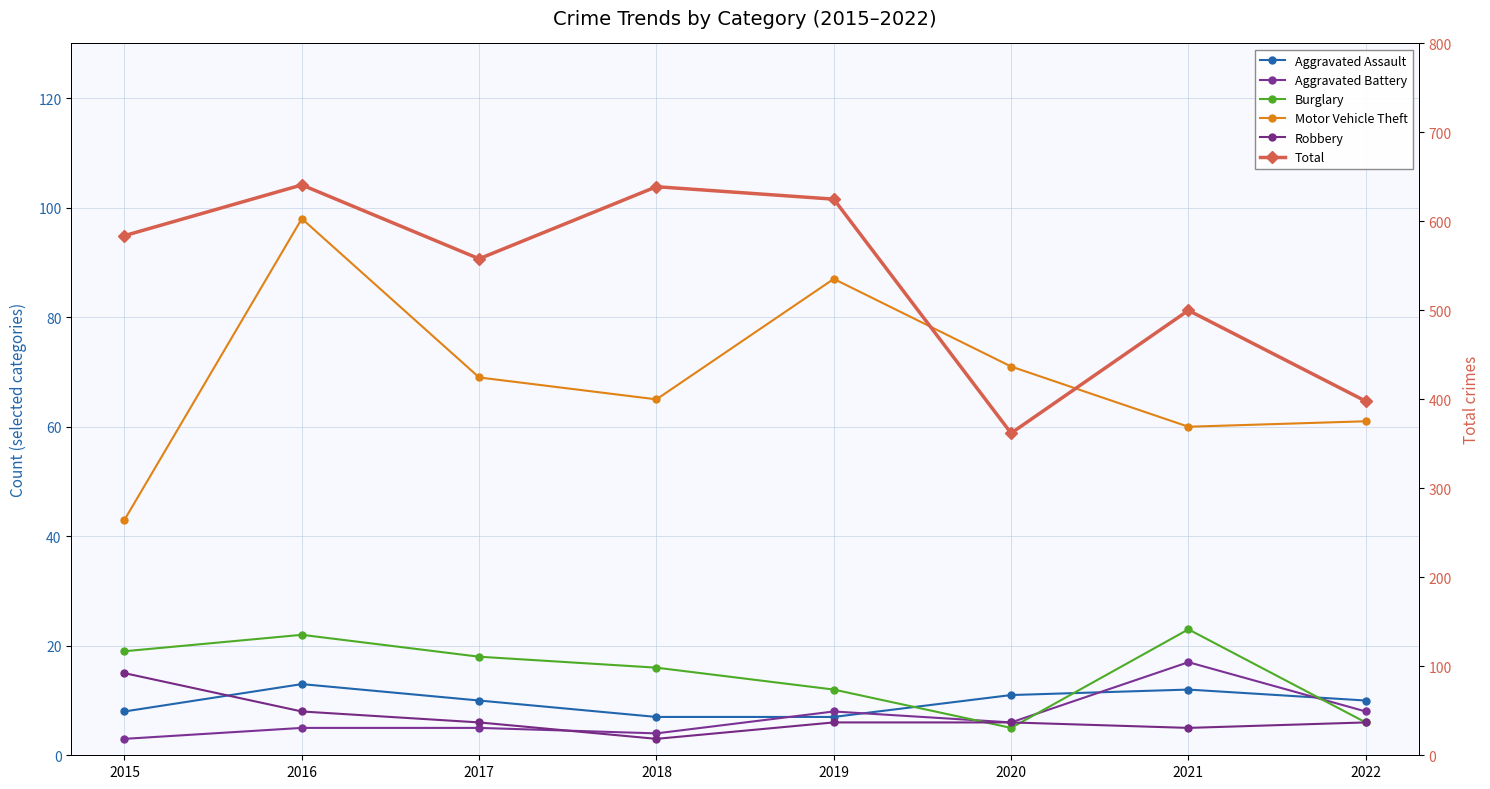

Which category has the highest value in the Motor Vehicle Theft series?

2016